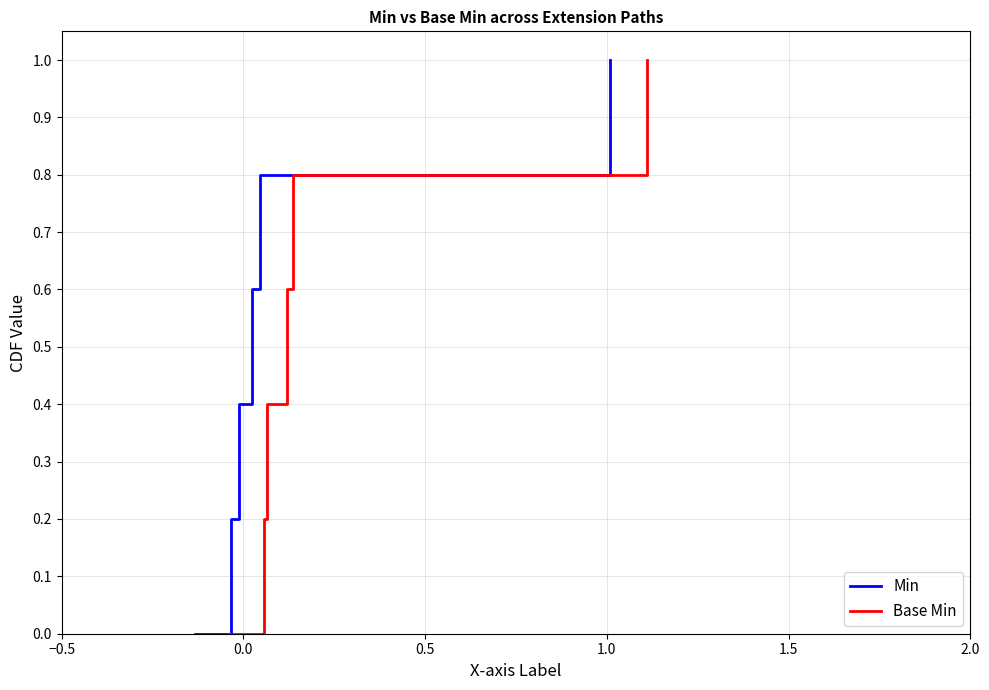

What is the highest value of the Min series?

1.0